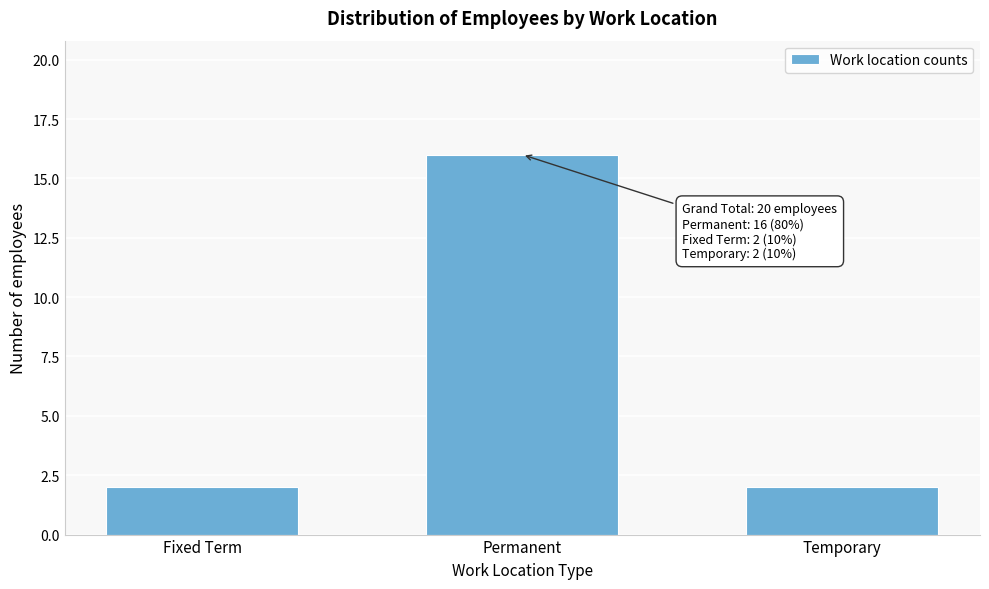

Reading left to right, list all the values displayed in this chart.

Fixed Term=2	Permanent=16	Temporary=2